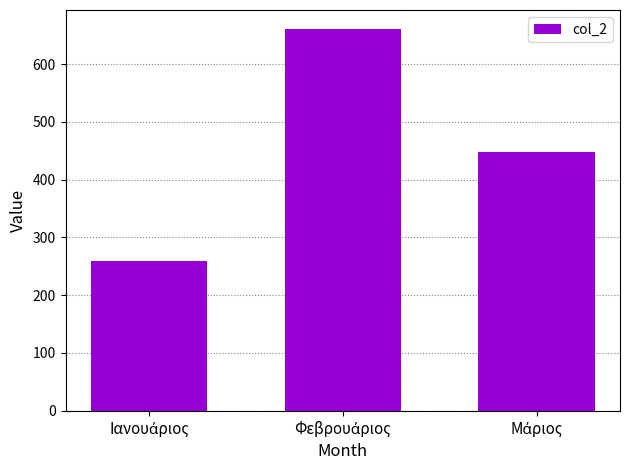

What is the smallest value displayed?

259.3